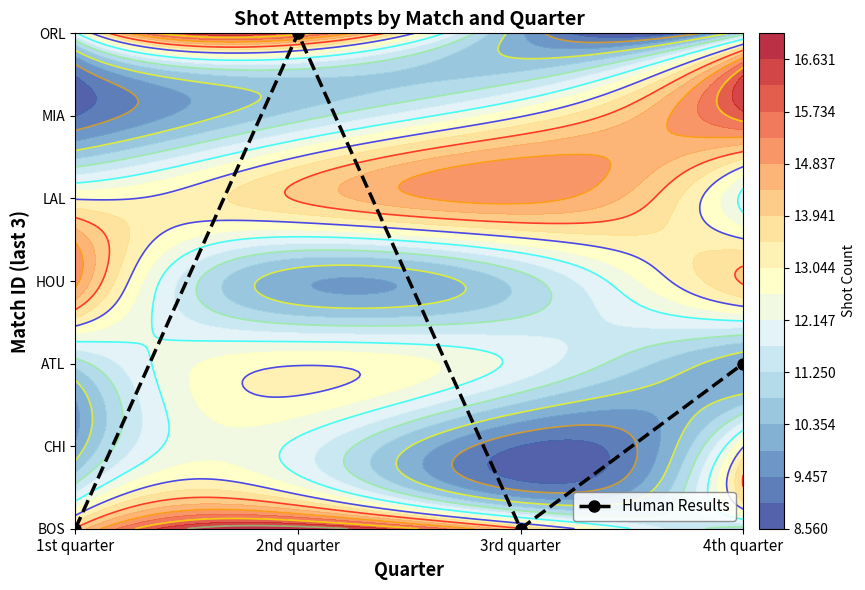

Rank the categories by value from lowest to highest.

1st quarter, 3rd quarter, 4th quarter, 2nd quarter